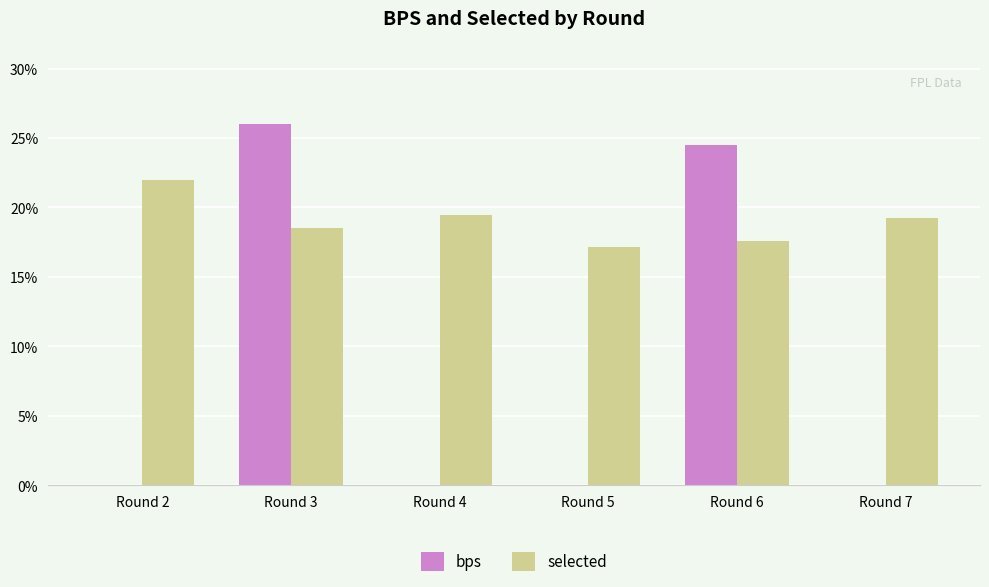

What is the sum of all bps values?

50.5